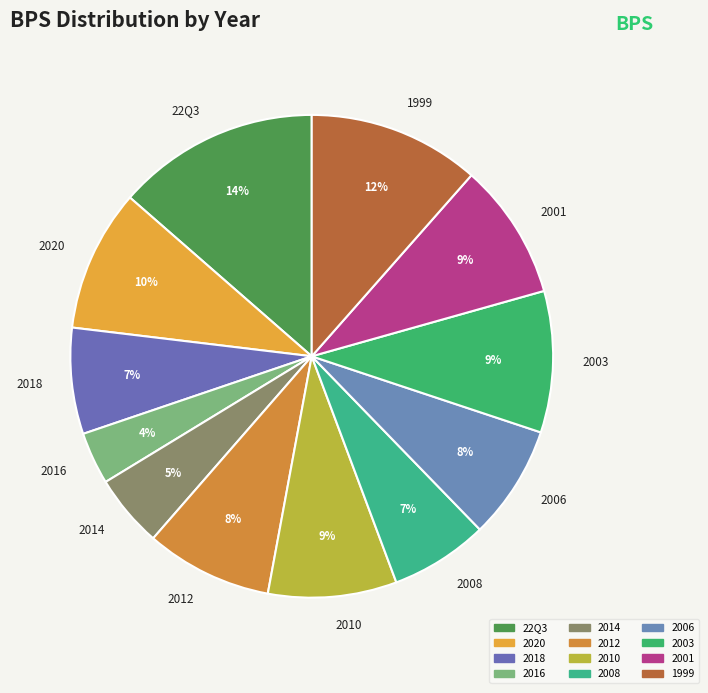

What is the ratio of the value at 2008 to the value at 1999?

0.6